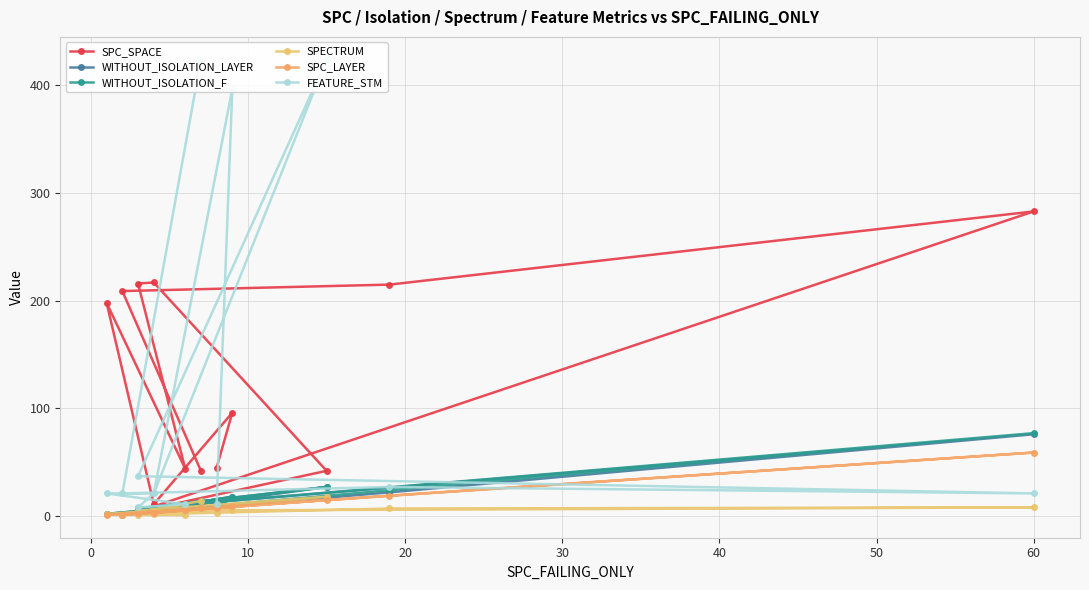

How many lines are shown in the chart?

6